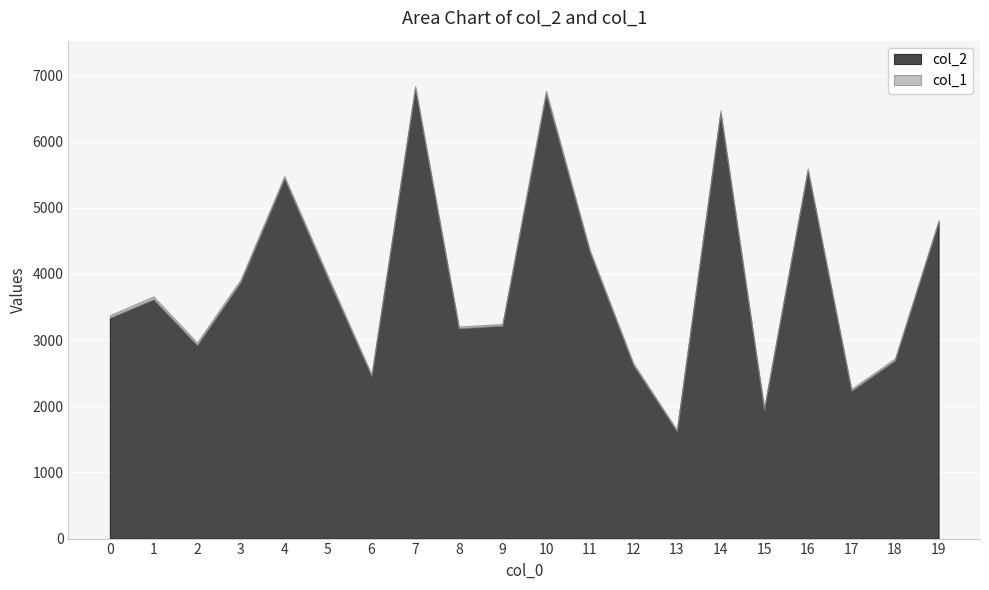

What is the value of the col_2 point at the 14th from the left?

1620